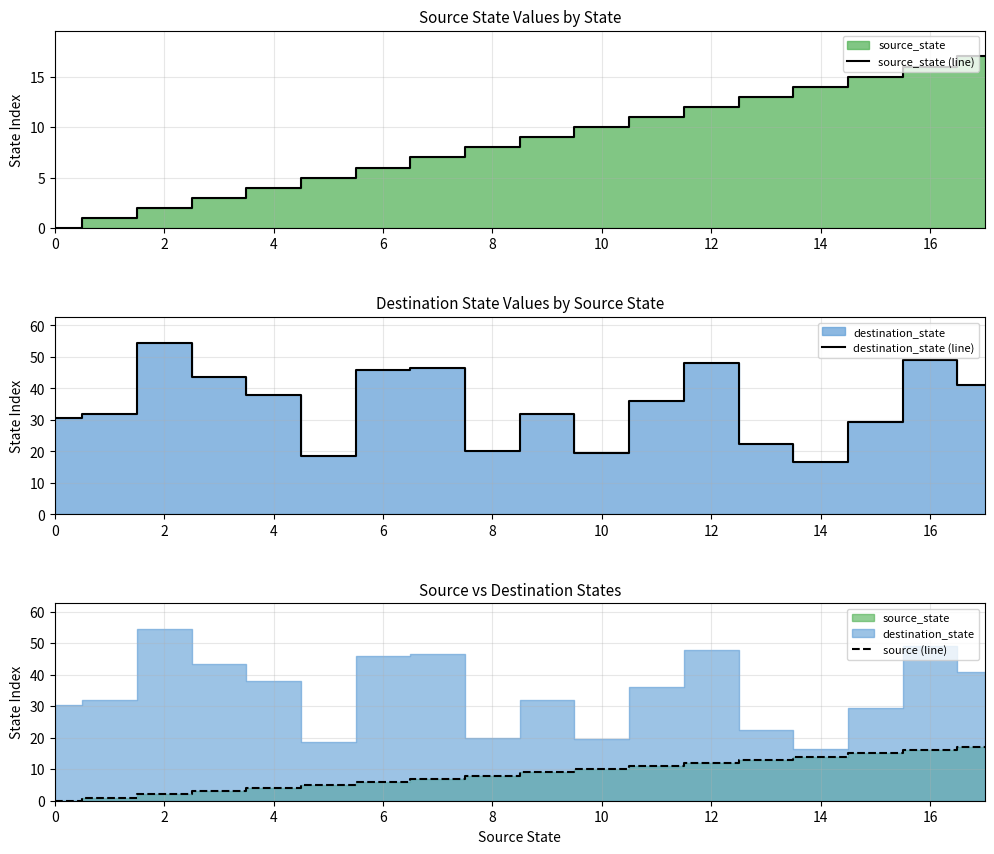

The destination_state (line) series shows 35.5 at 8. True or false?

False